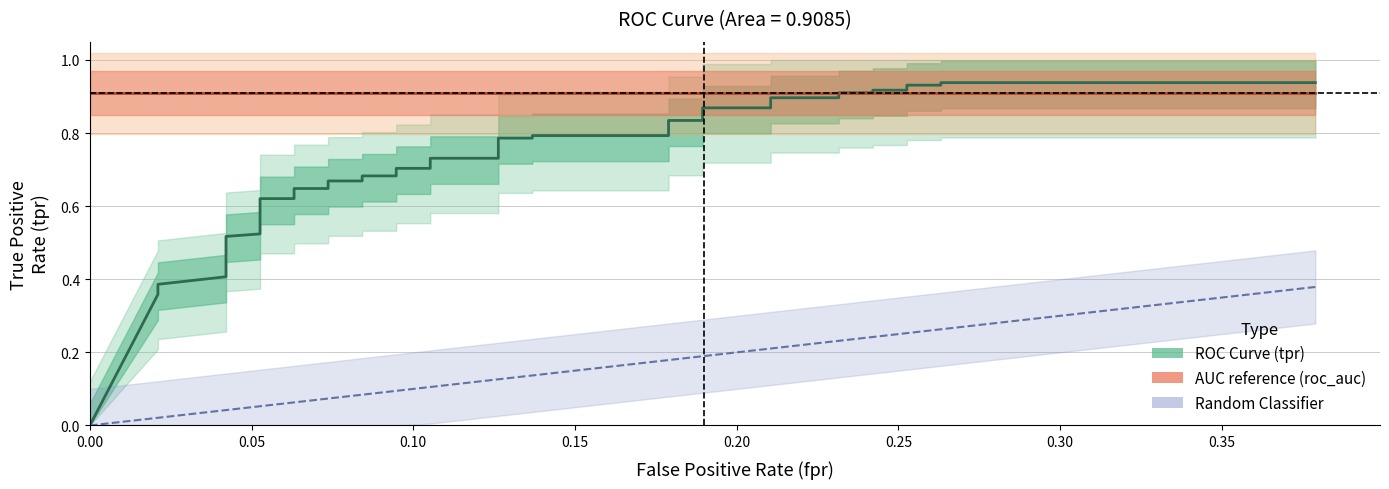

True or false: Random Classifier (diagonal) and AUC (roc_auc) cross at least once.

False